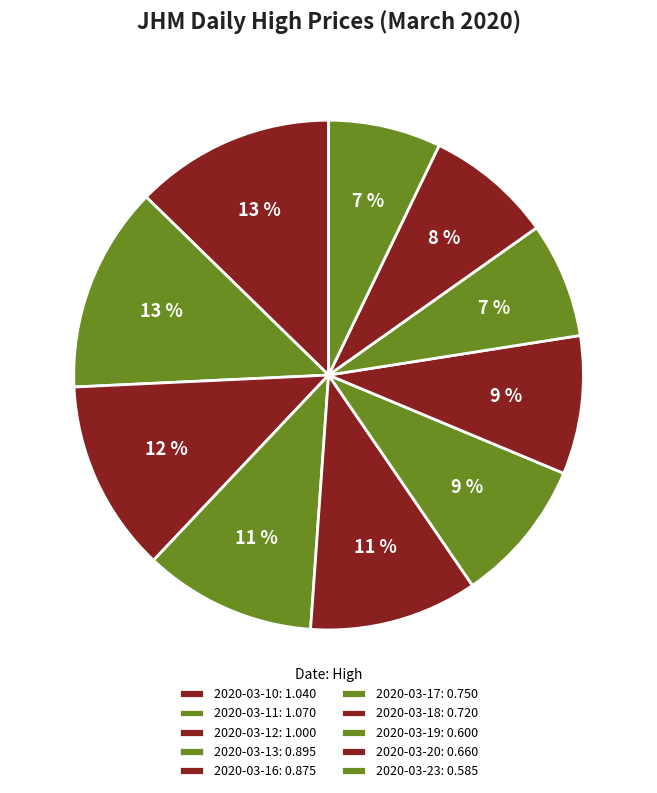

Combined, what portion of the pie is 2020-03-17 and 2020-03-23?

16.3%